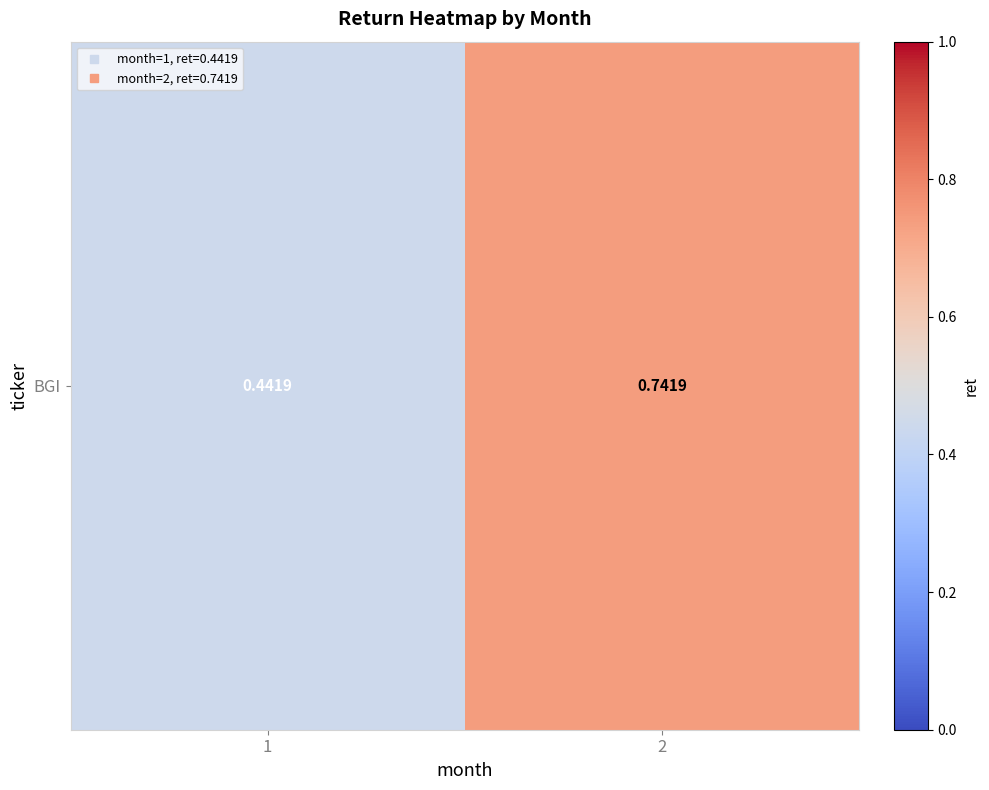

Between 1 and 2, which is larger?

2